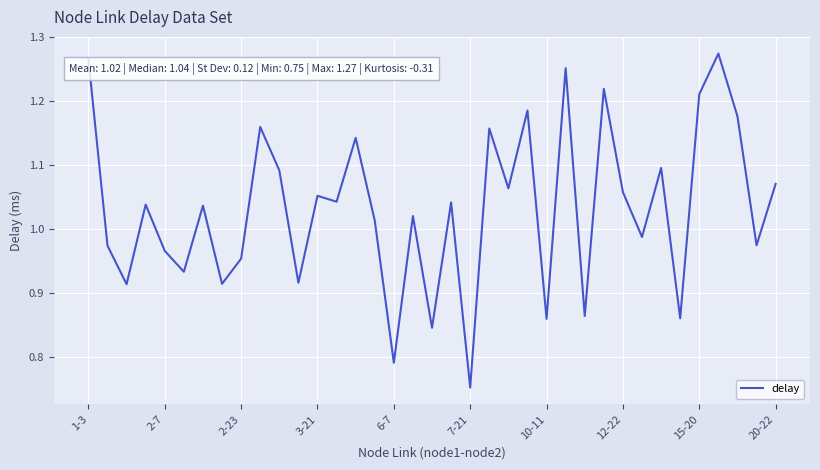

What is the difference between the maximum and minimum values?

0.5